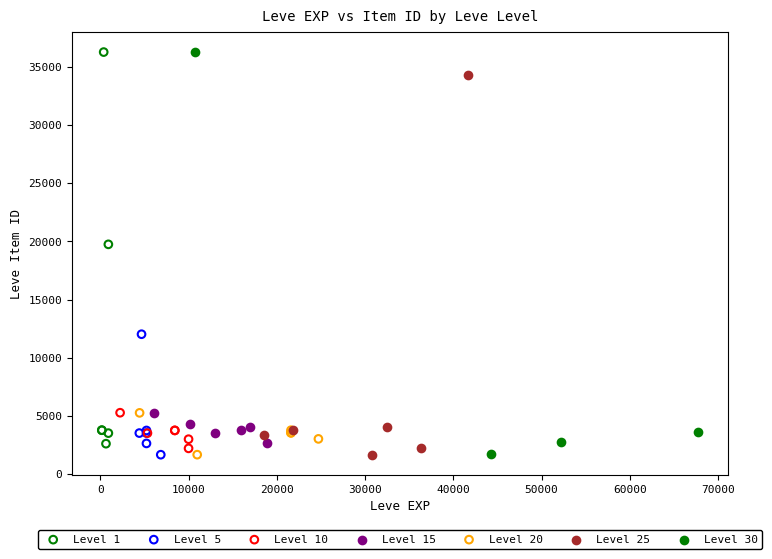

What are all the series names shown in the legend?

Level 1, Level 5, Level 10, Level 15, Level 20, Level 25, Level 30